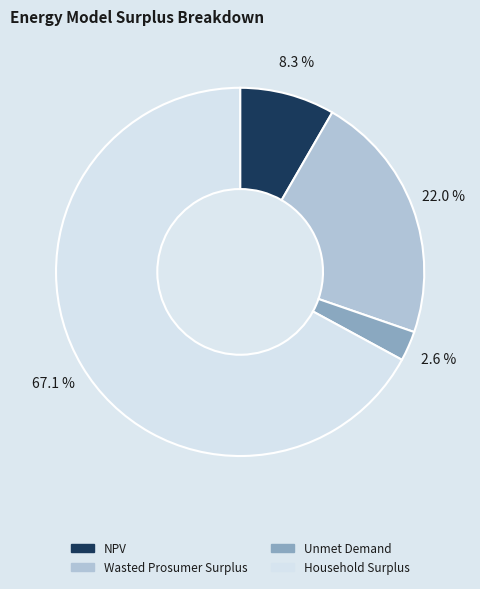

Which category has the smallest portion of the pie?

Unmet Demand